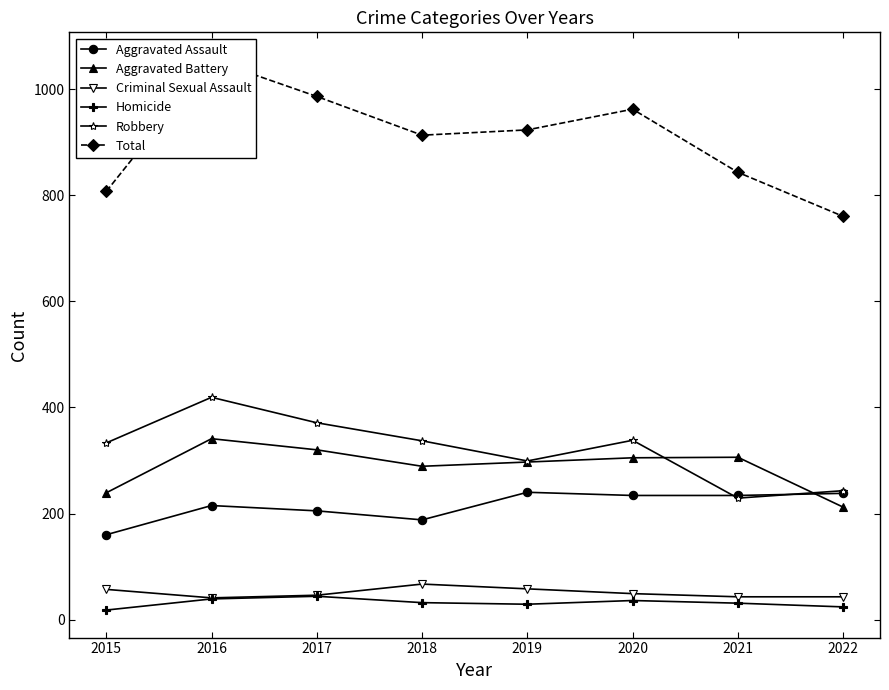

At which label is Homicide closest to 31?

2021